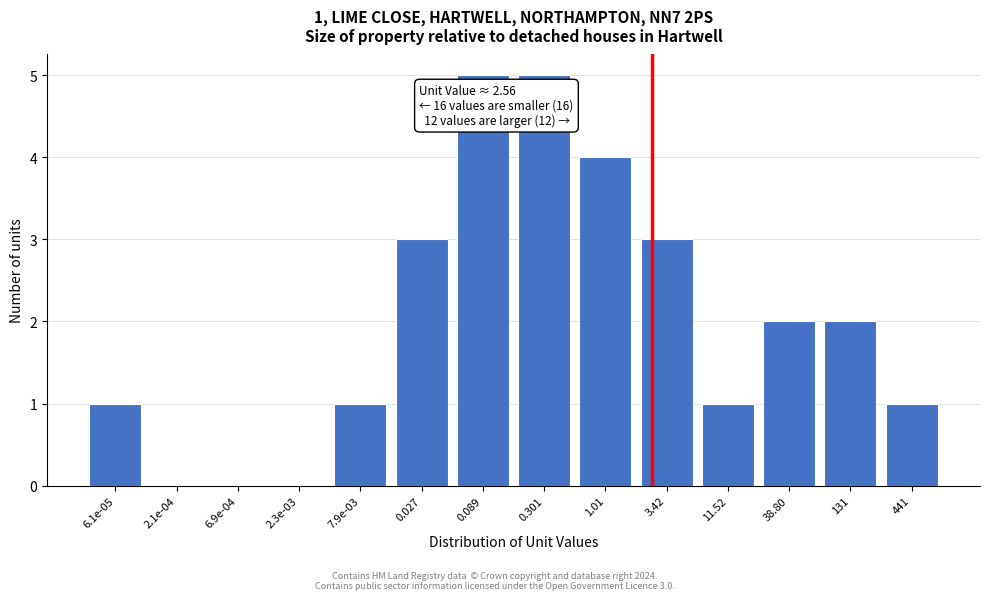

Reading left to right, list all the values displayed in this chart.

6.1e-05=1	2.1e-04=0	6.9e-04=0	2.3e-03=0	7.9e-03=1	0.027=3	0.089=5	0.301=5	1.01=4	3.42=3	11.52=1	38.80=2	131=2	441=1